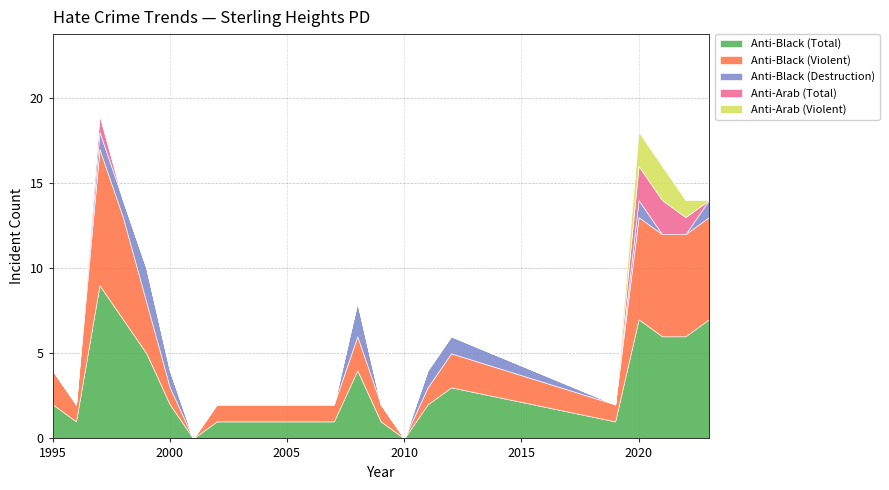

What is the total value across all series at 1995?

4